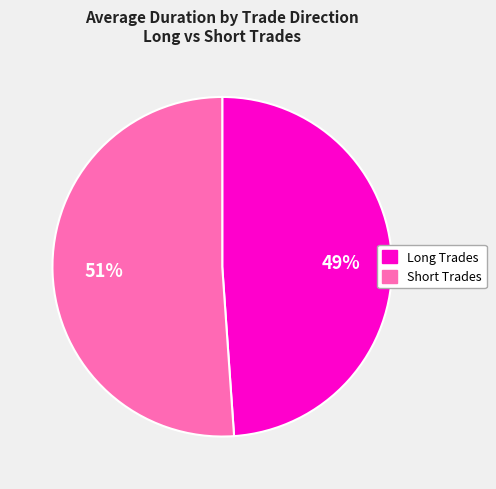

What is the smallest slice in the pie chart?

Long Trades